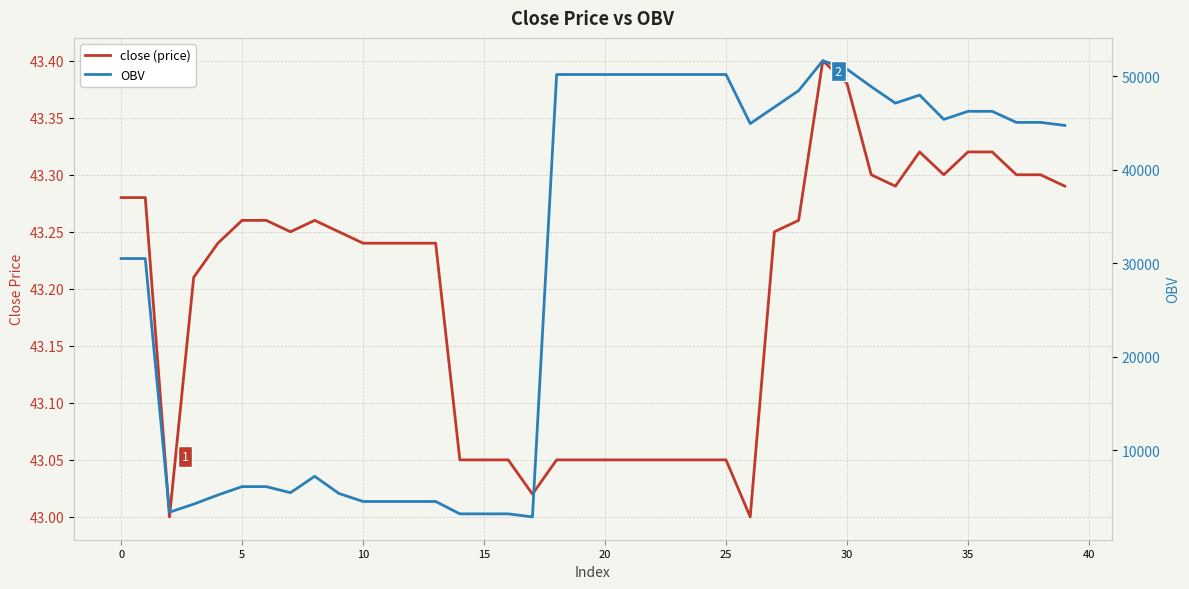

List the series in order of their overall mean, highest first.

OBV, close (price)